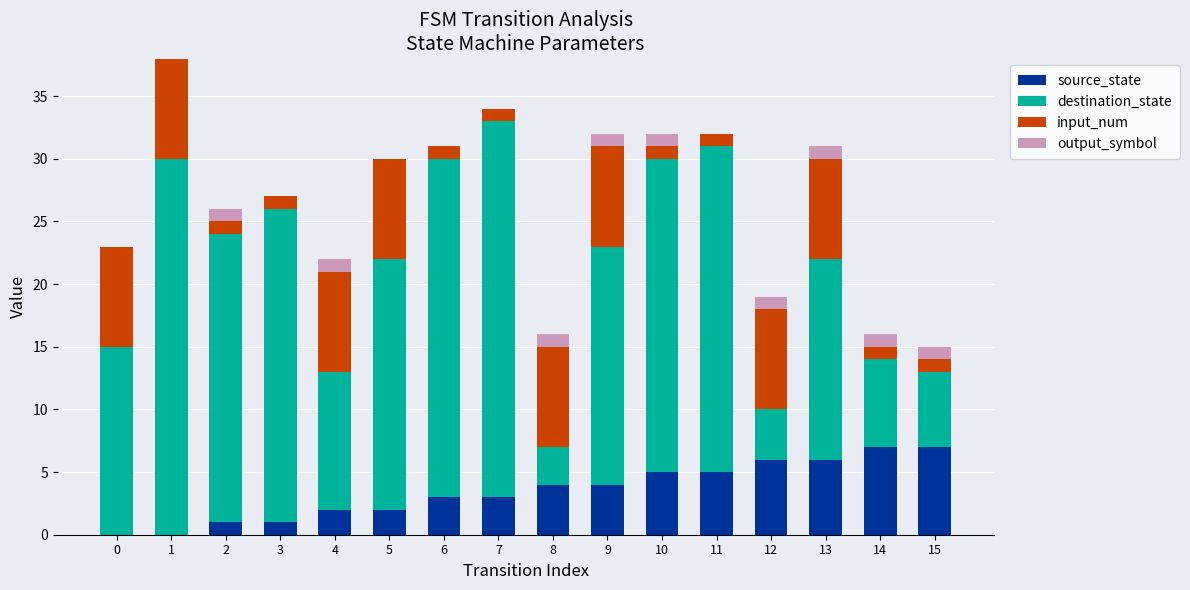

What is the total value across all series at 12?

19